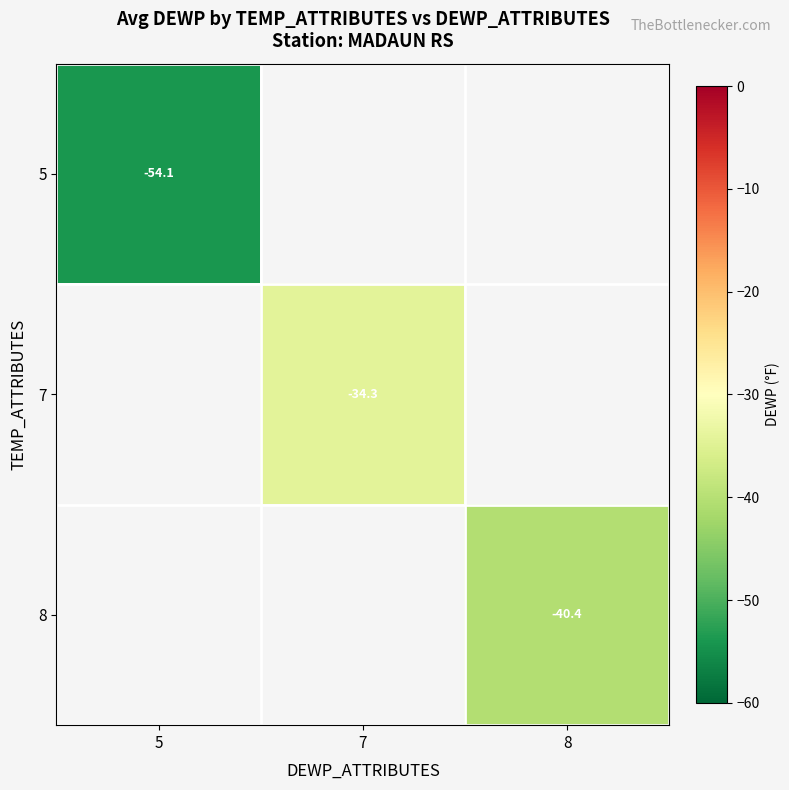

The value of 7 at 7 is -34.3. True or false?

True